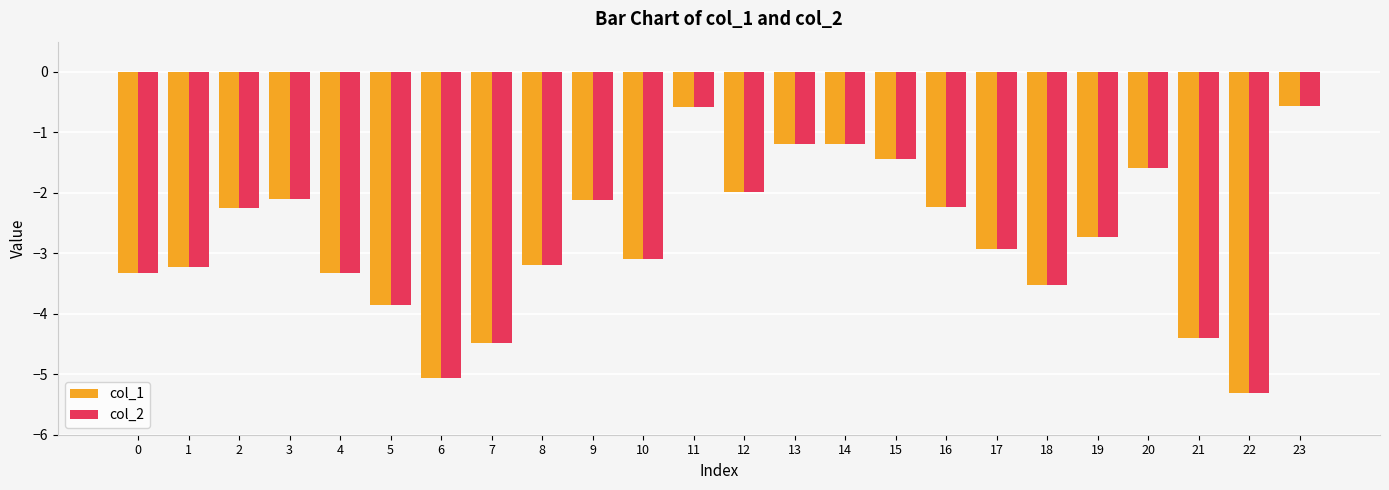

What is the total value across all series at 0?

-6.7